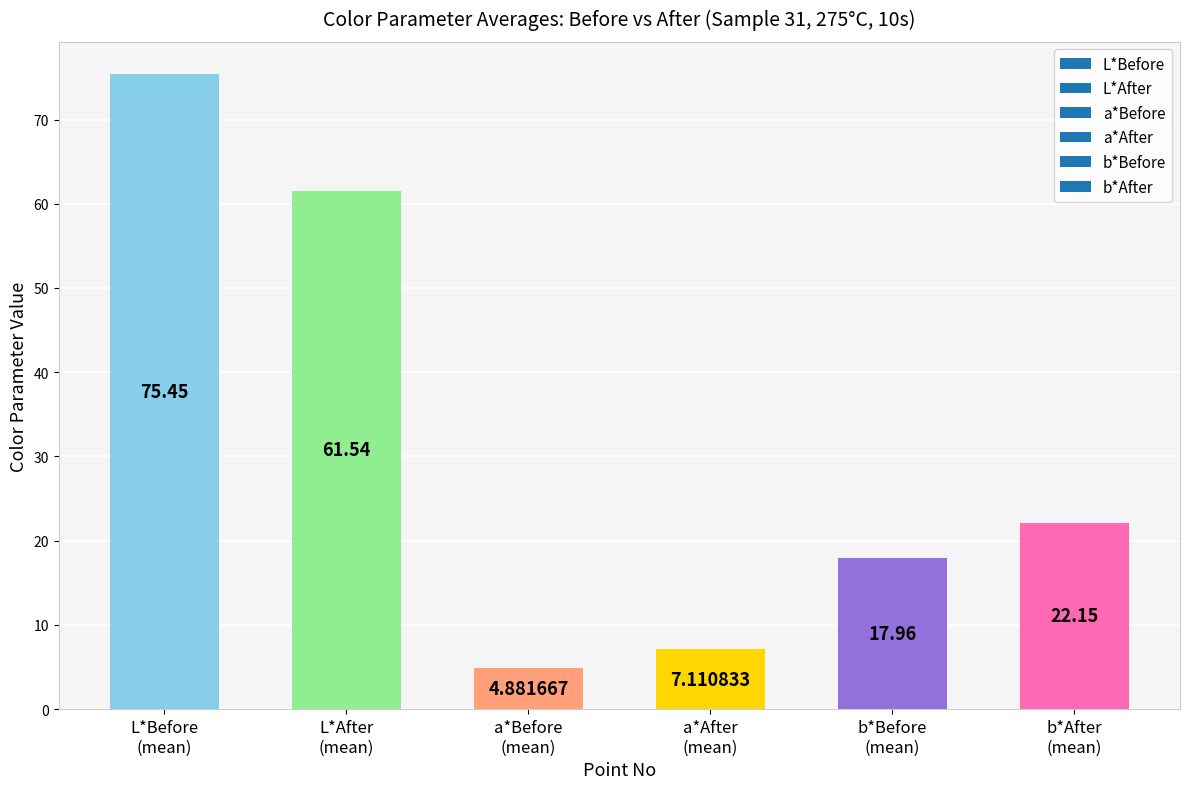

What is the sum of all values?

189.1